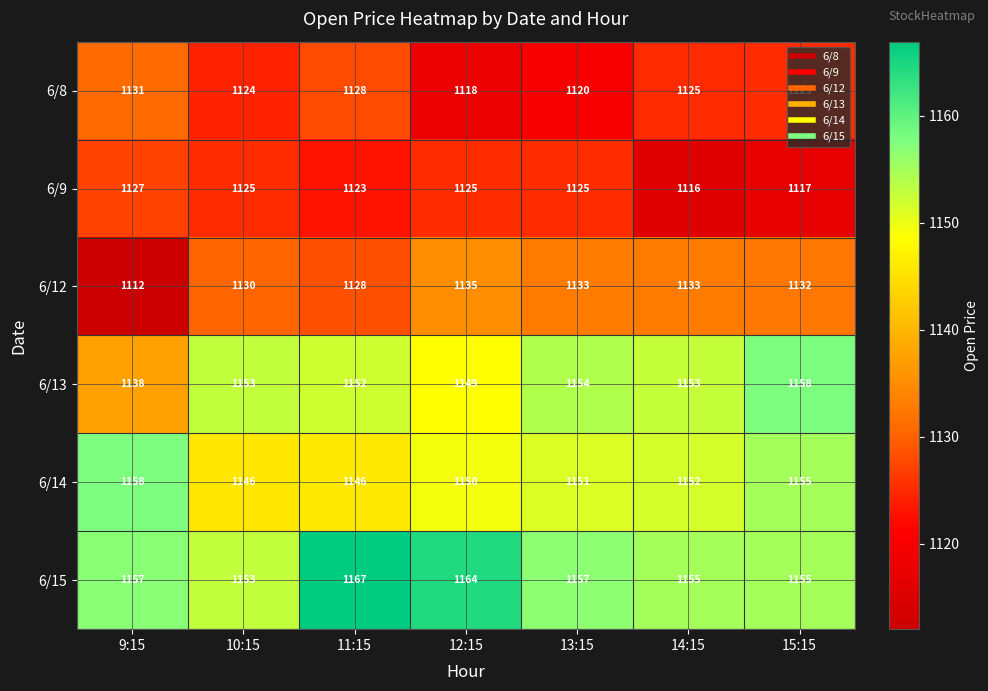

The value of 6/8 at 14:15 is 602. True or false?

False